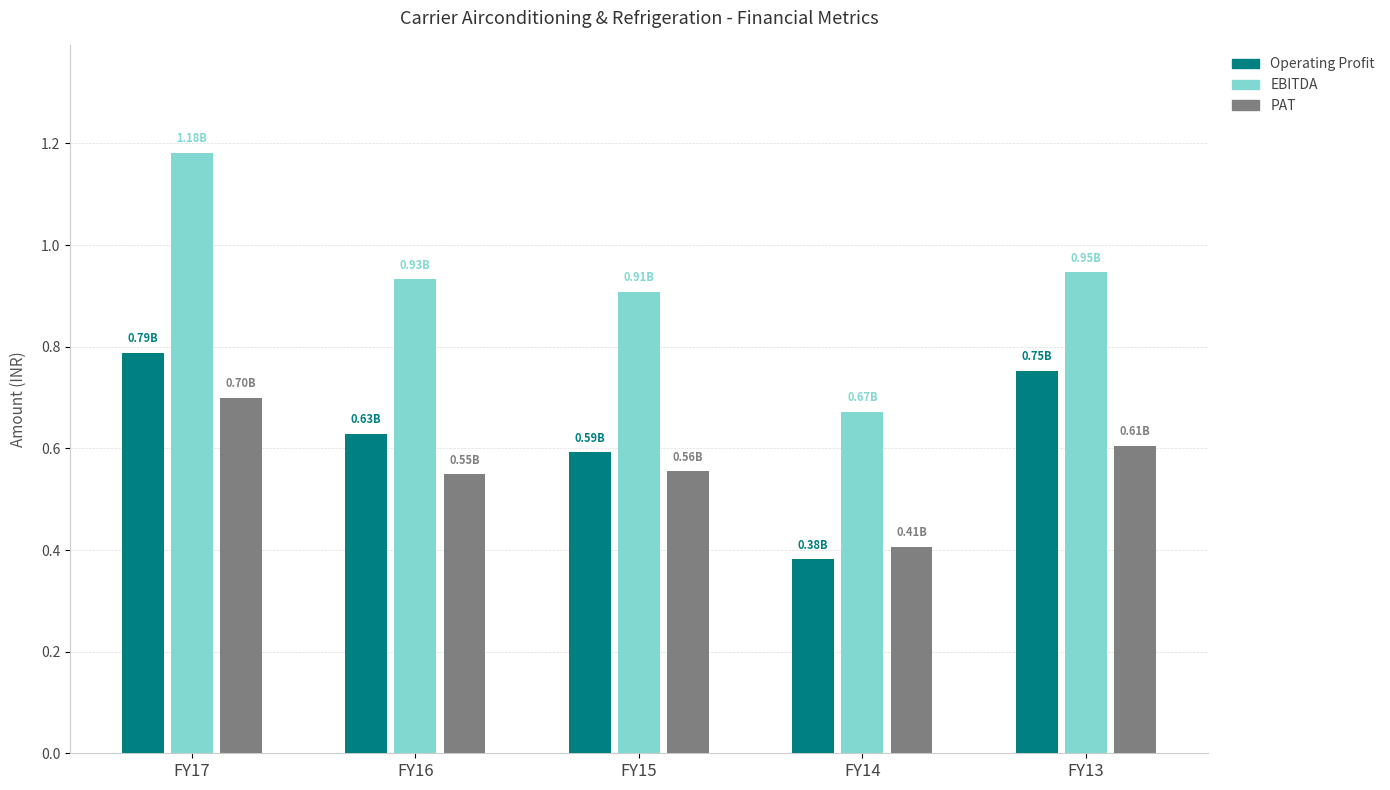

What is the sum of all EBITDA values?

4.6